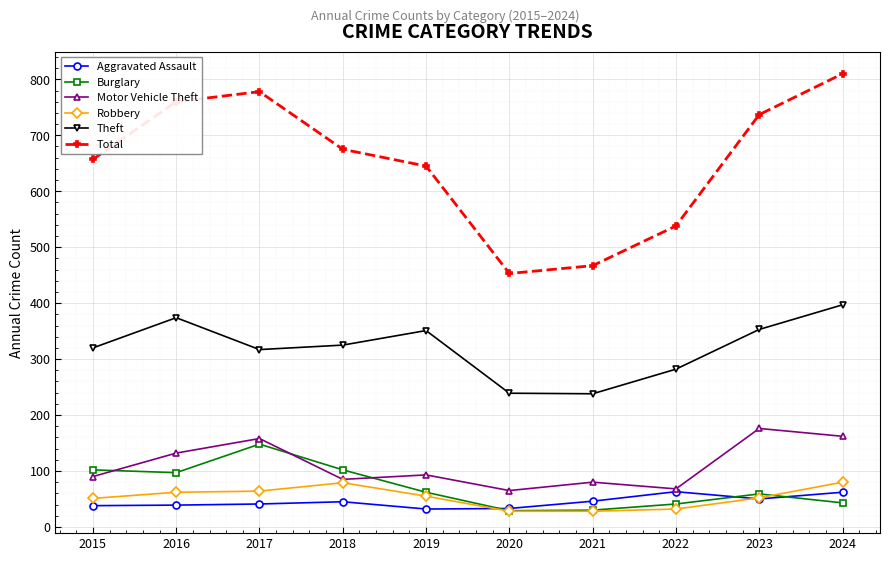

Between 2017 and 2018, which series saw the biggest shift?

Total